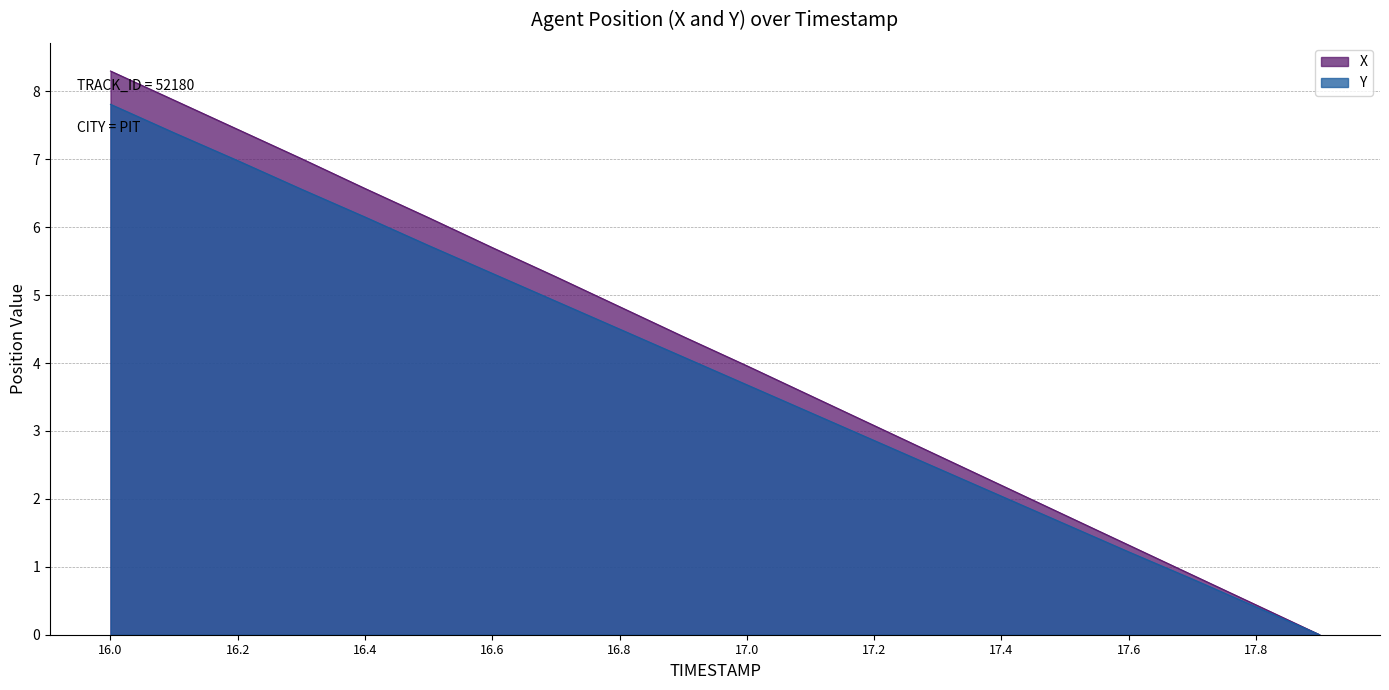

Reading left to right, transcribe all the data shown in this chart.

X: 8.3	7.9	7.4	7.0	6.6	6.1	5.7	5.3	4.8	4.4	4.0	3.5	3.1	2.6	2.2	1.8	1.3	0.9	0.4	0.0
Y: 7.8	7.4	7.0	6.6	6.1	5.7	5.3	4.9	4.5	4.1	3.7	3.3	2.9	2.4	2.0	1.6	1.2	0.8	0.4	0.0